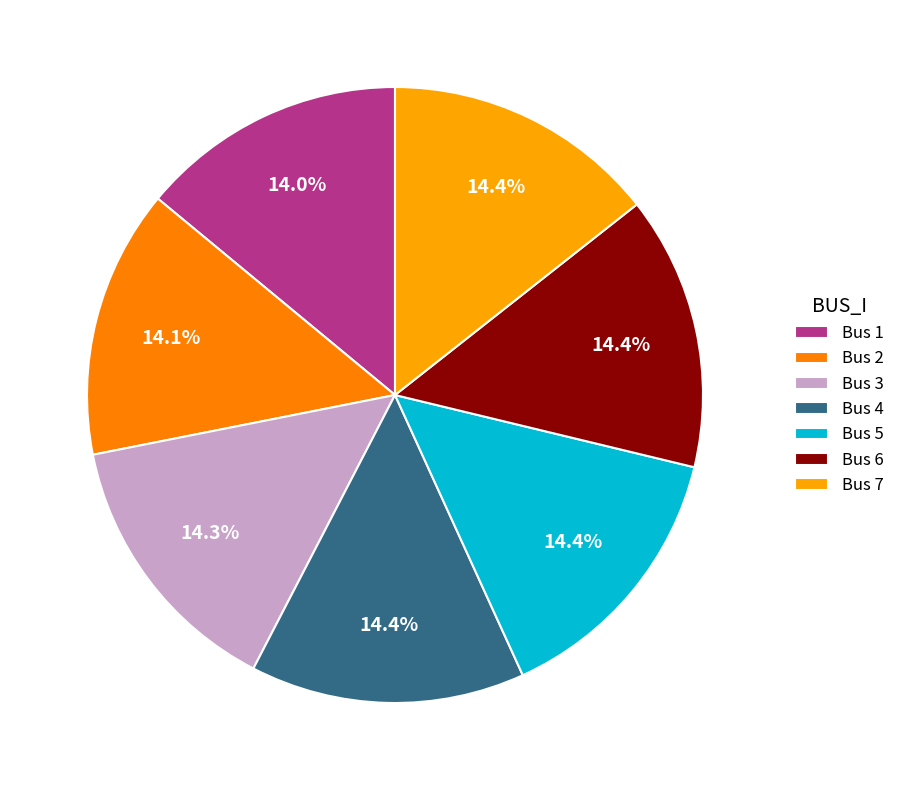

Rank the categories by value from highest to lowest.

5, 4, 6, 7, 3, 2, 1